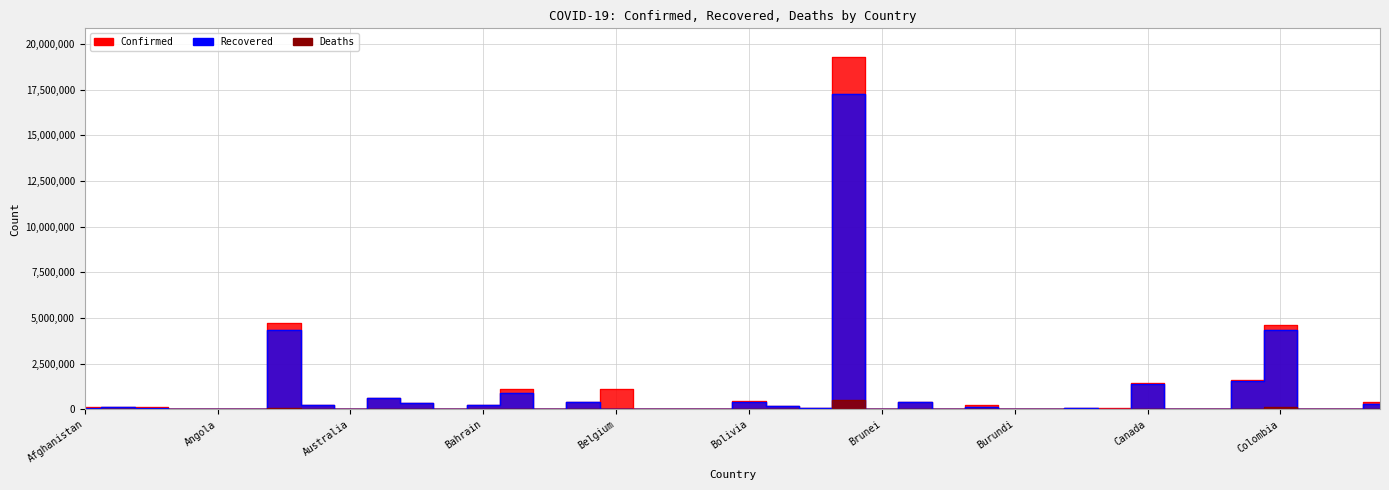

What is the average value of the Deaths series?

24030